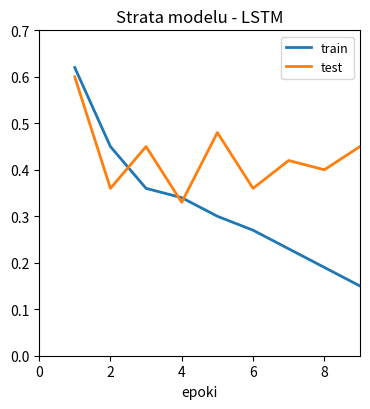

Which series has the largest total across all categories?

test